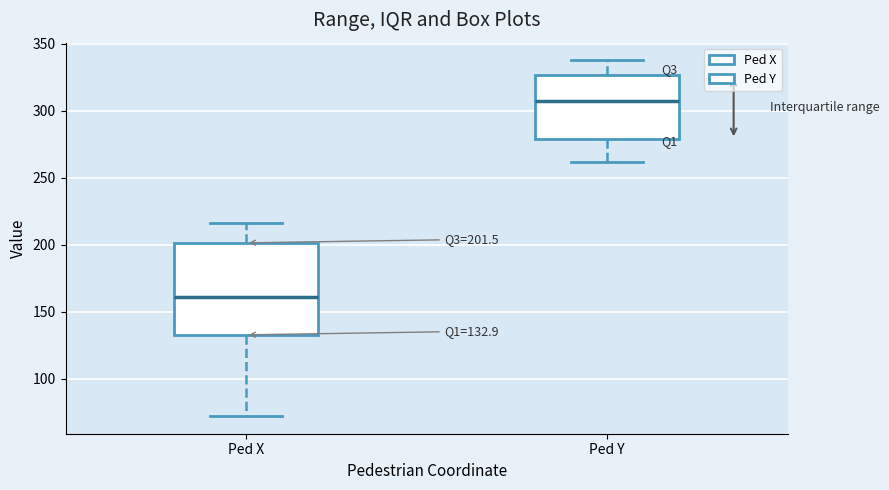

Comparing the boxes themselves (not the whiskers), which one is the tallest?

Ped X